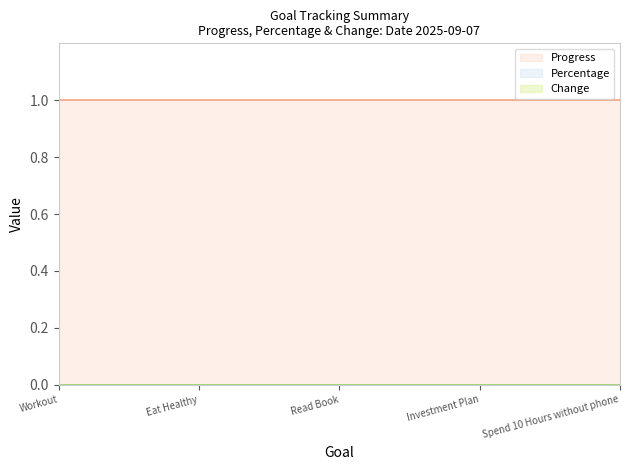

The Progress series shows 1 at Read Book. True or false?

True